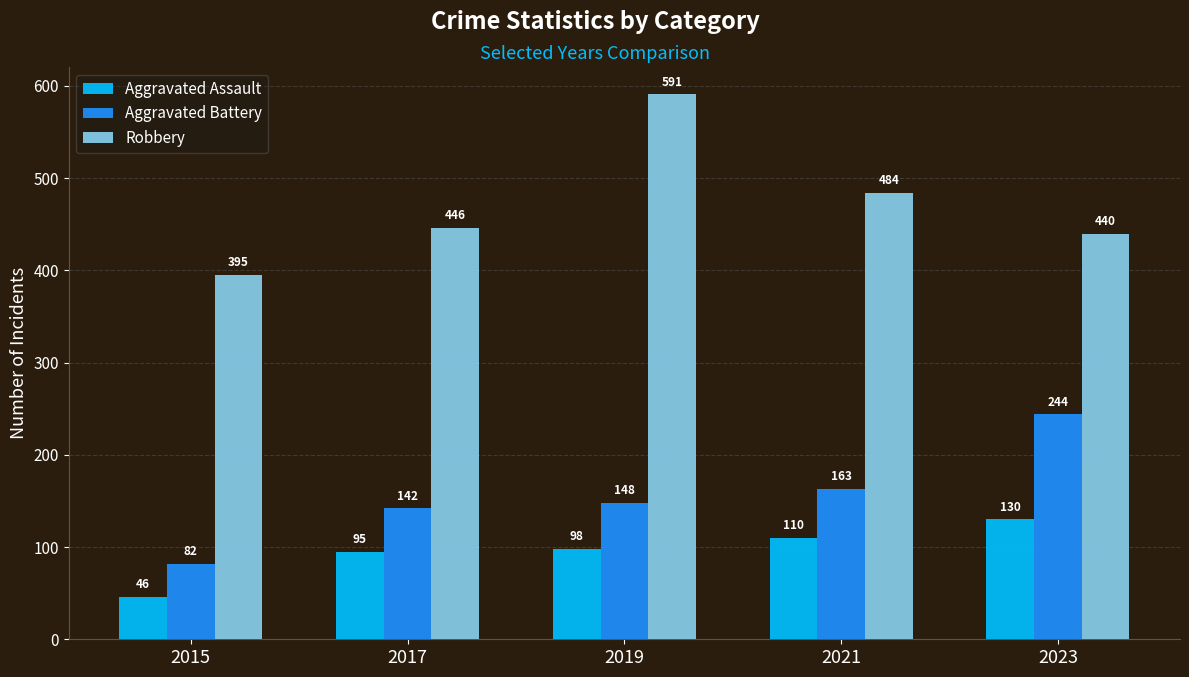

At which category is the sum across all series the highest?

2019